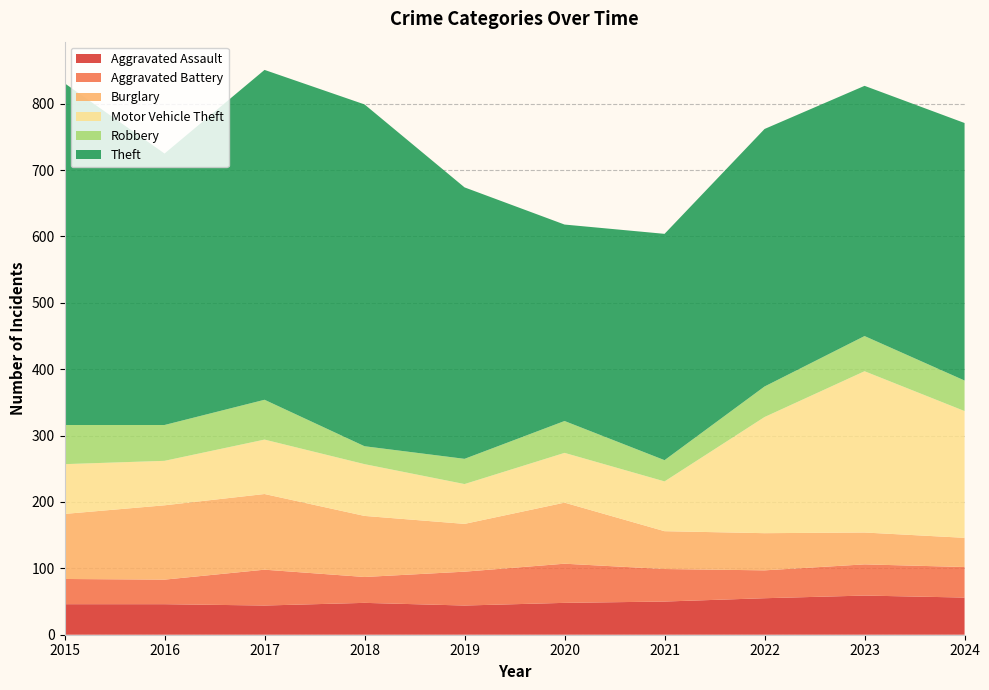

Reading right to left, extract all data points from this chart.

Aggravated Assault: 56	59	55	50	48	44	48	44	46	46
Aggravated Battery: 46	47	42	49	59	51	39	54	37	38
Burglary: 44	48	56	57	92	72	92	114	112	98
Motor Vehicle Theft: 191	243	175	75	75	60	78	82	67	75
Robbery: 46	53	46	32	48	38	27	60	54	59
Theft: 388	377	388	341	296	409	515	497	409	515